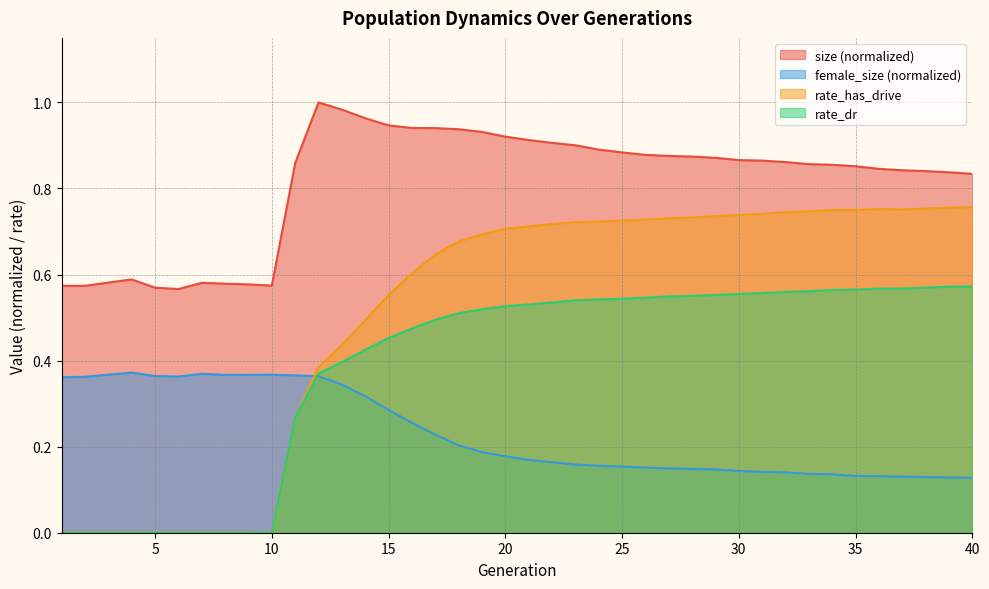

How many distinct data groups are displayed?

4